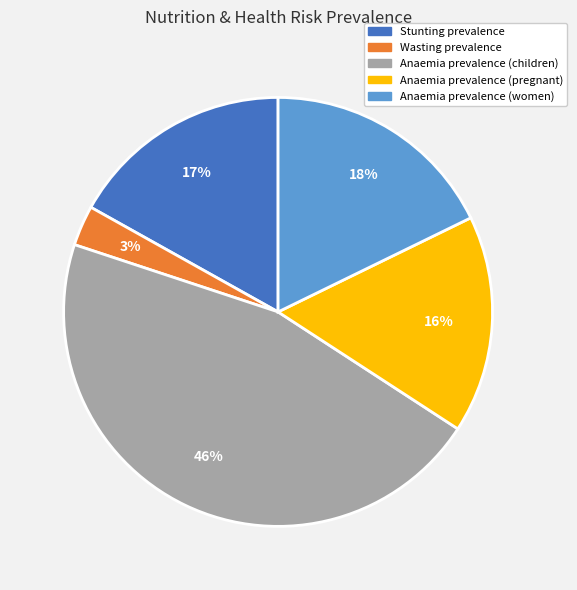

Which slice is the largest?

Anaemia prevalence (children)